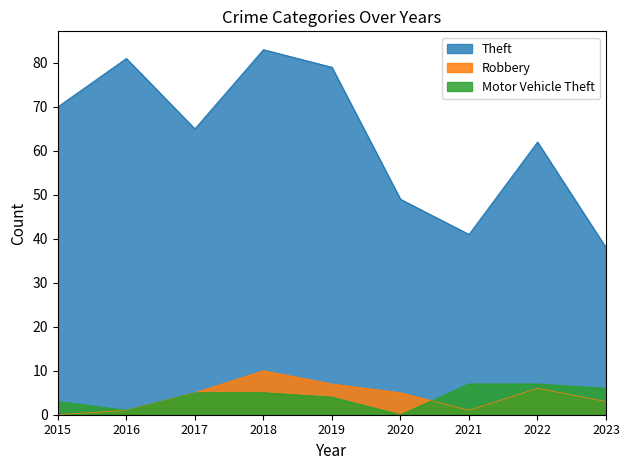

True or false: Motor Vehicle Theft and Robbery intersect in this chart.

True